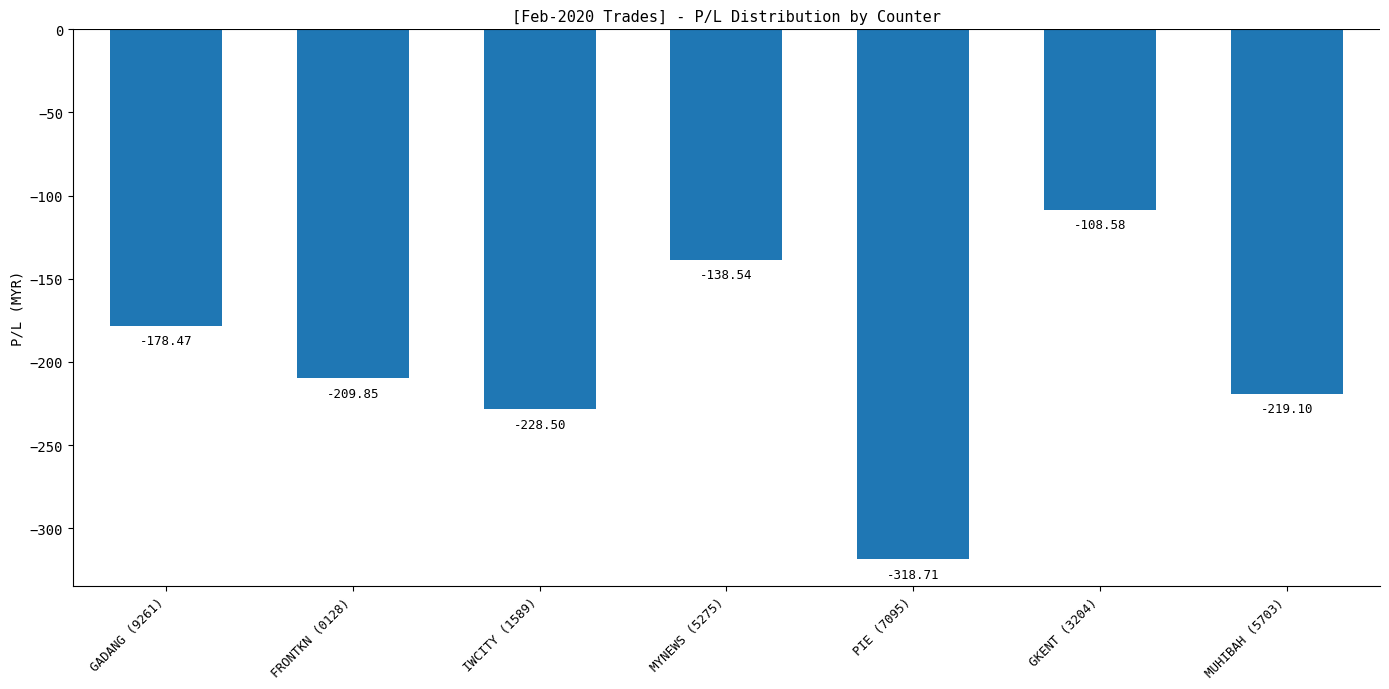

Reading left to right, extract all data points from this chart.

-178.5	-209.8	-228.5	-138.5	-318.7	-108.6	-219.1